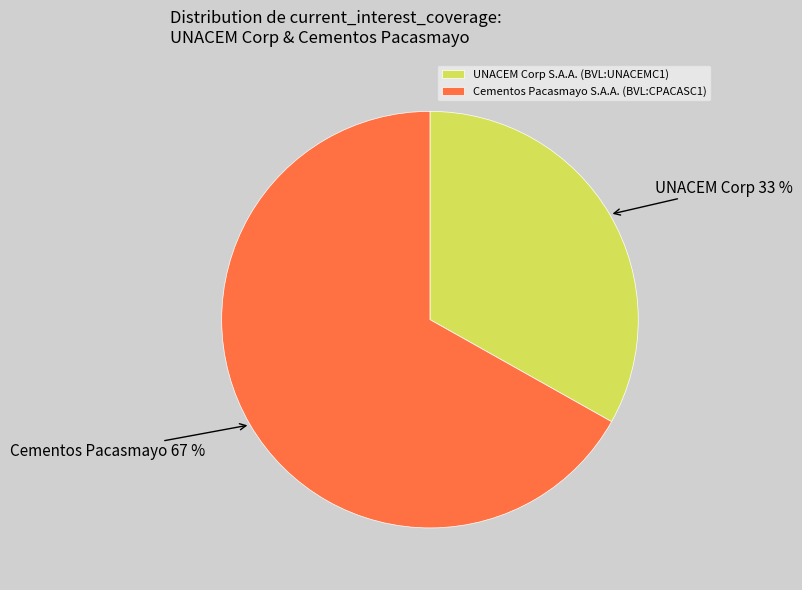

What is the largest slice in the pie chart?

Cementos Pacasmayo S.A.A. (BVL:CPACASC1)